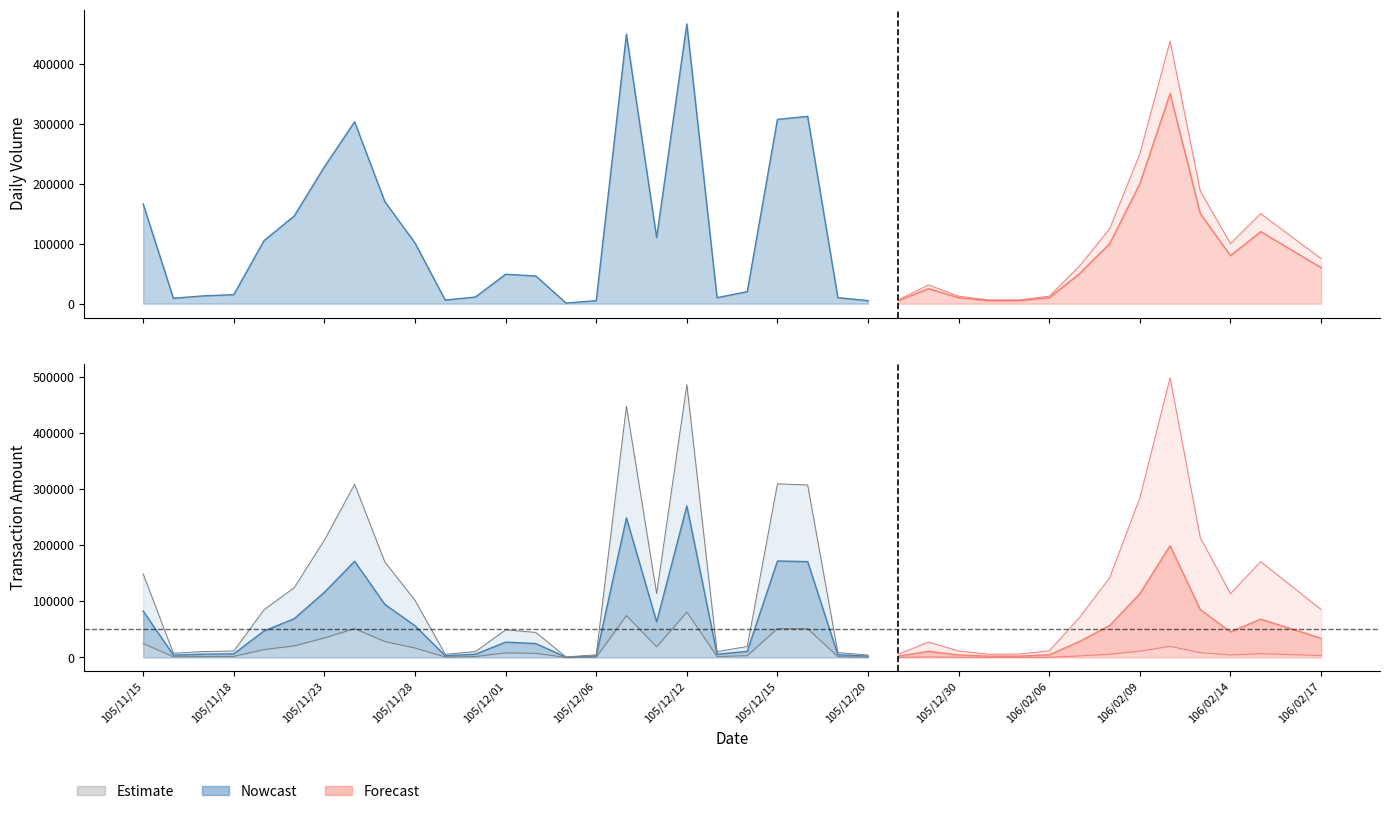

What is the label of the 12th point from the right?

106/01/05